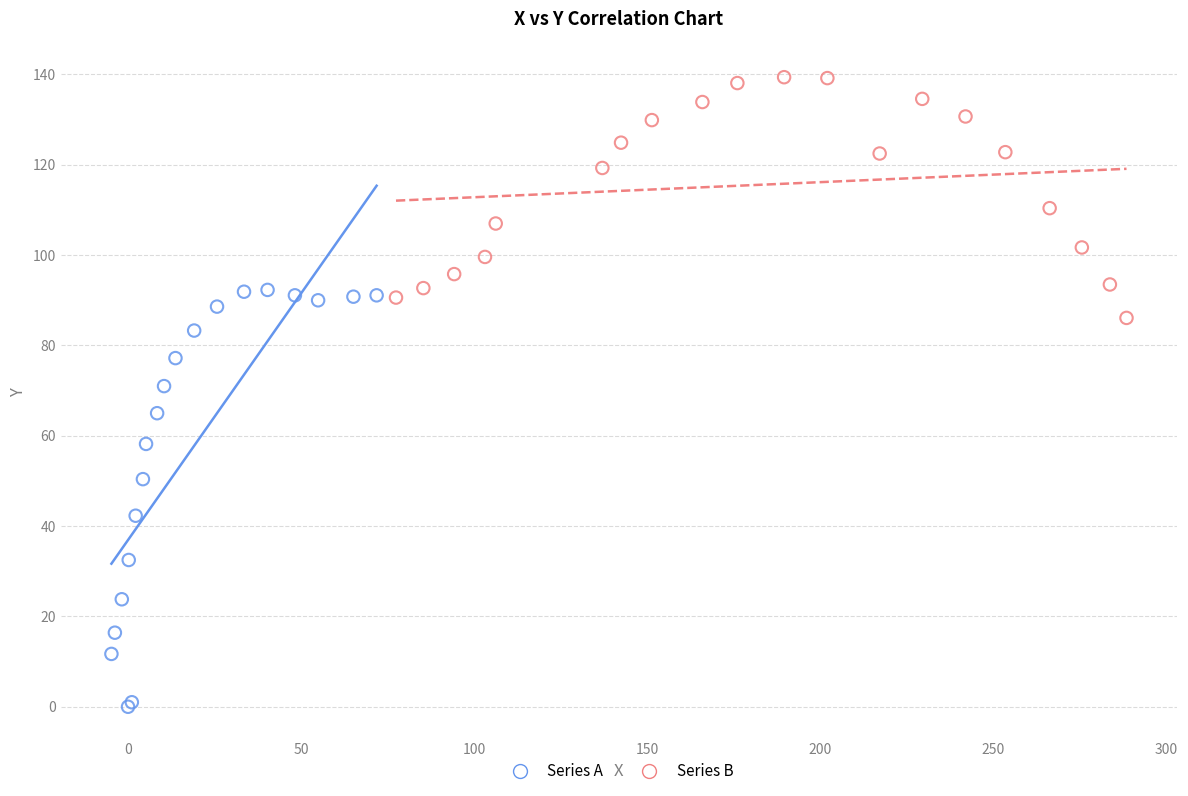

Which series has the largest Y range (max minus min)?

Series A